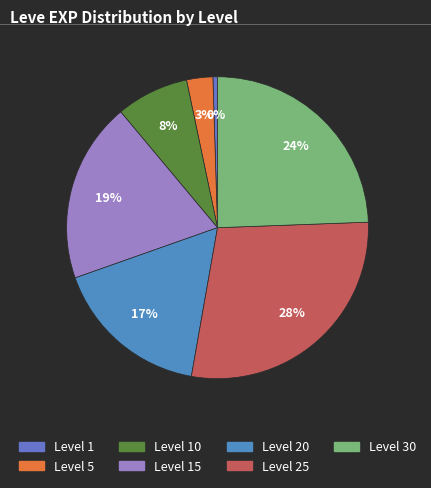

Count the number of slices in the pie.

7